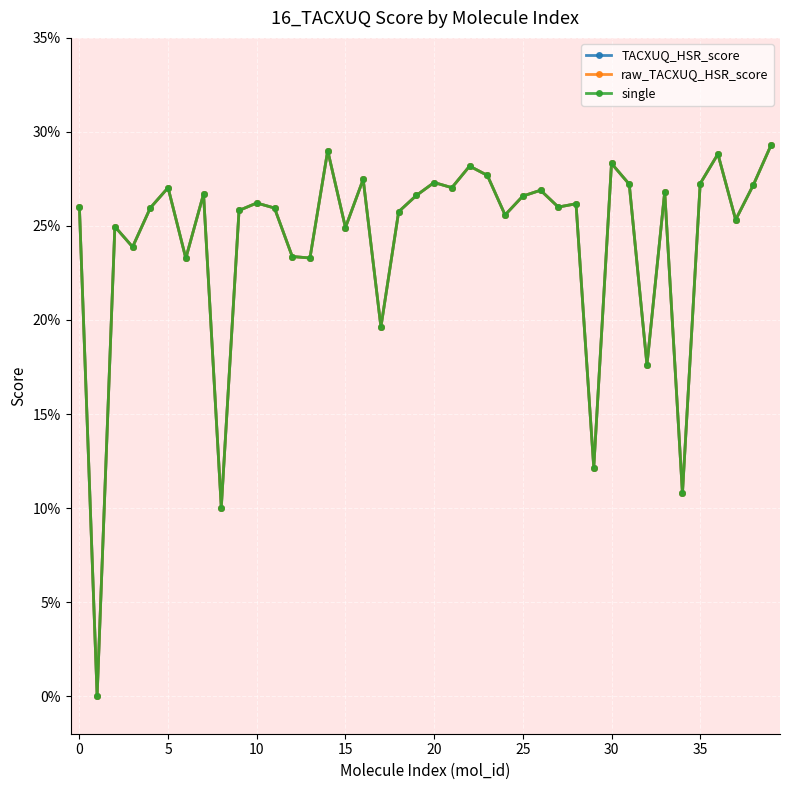

List the series in order of their peak value, lowest first.

TACXUQ_HSR_score, raw_TACXUQ_HSR_score, single